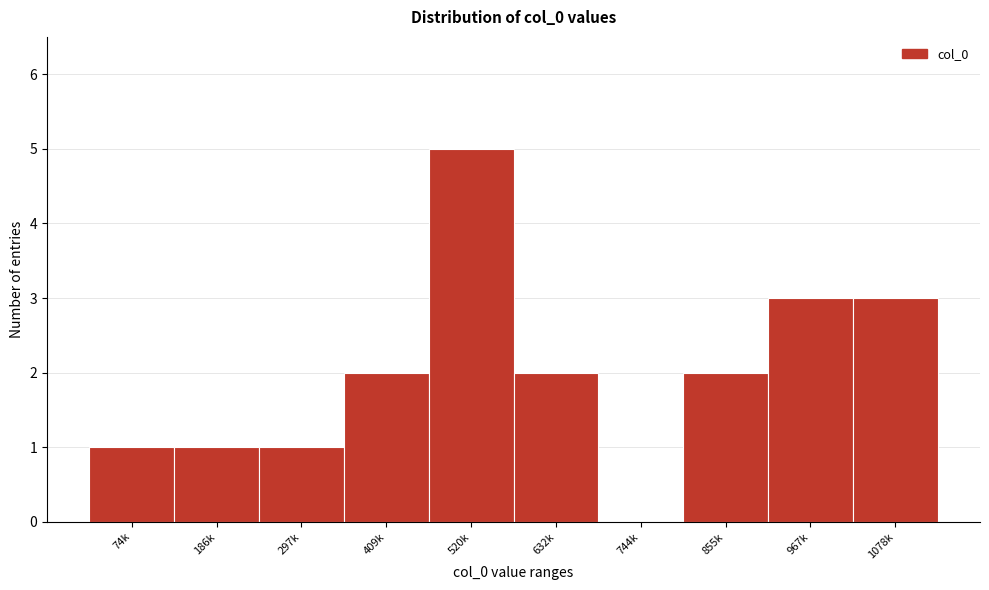

Reading right to left, list all the values displayed in this chart.

1078k=3	967k=3	855k=2	744k=0	632k=2	520k=5	409k=2	297k=1	186k=1	74k=1